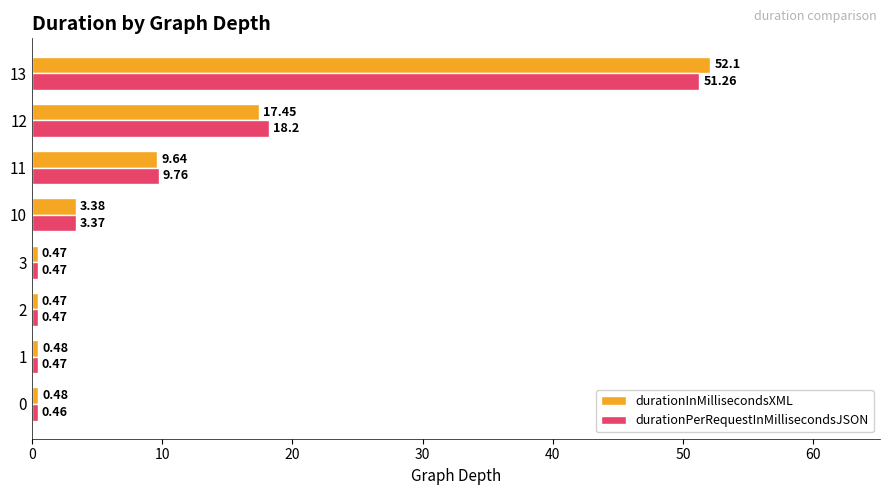

What is the average value of the durationPerRequestInMillisecondsJSON series?

10.6